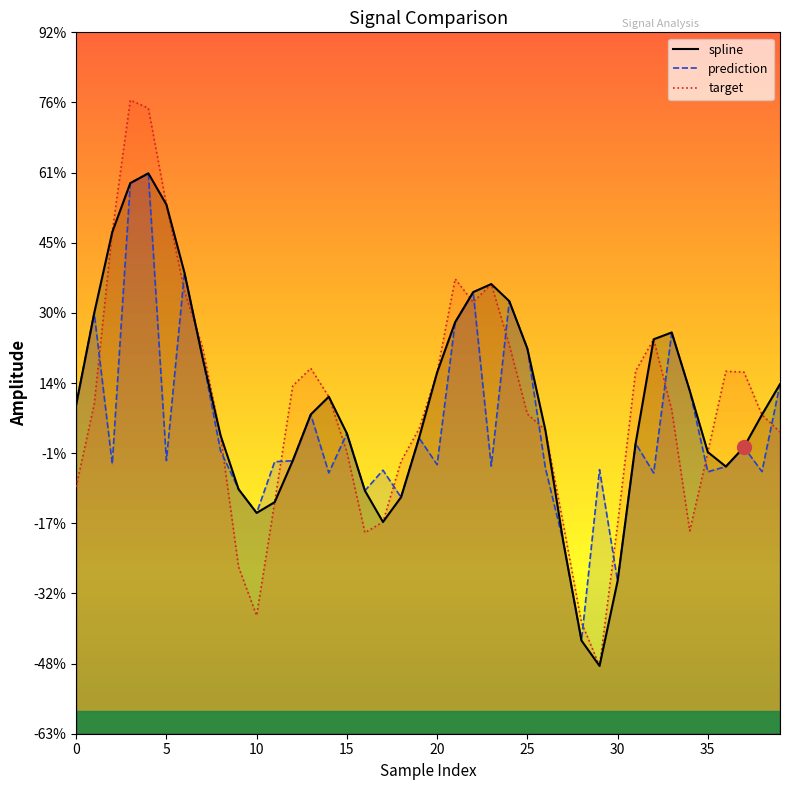

At which label is spline closest to 0?

37